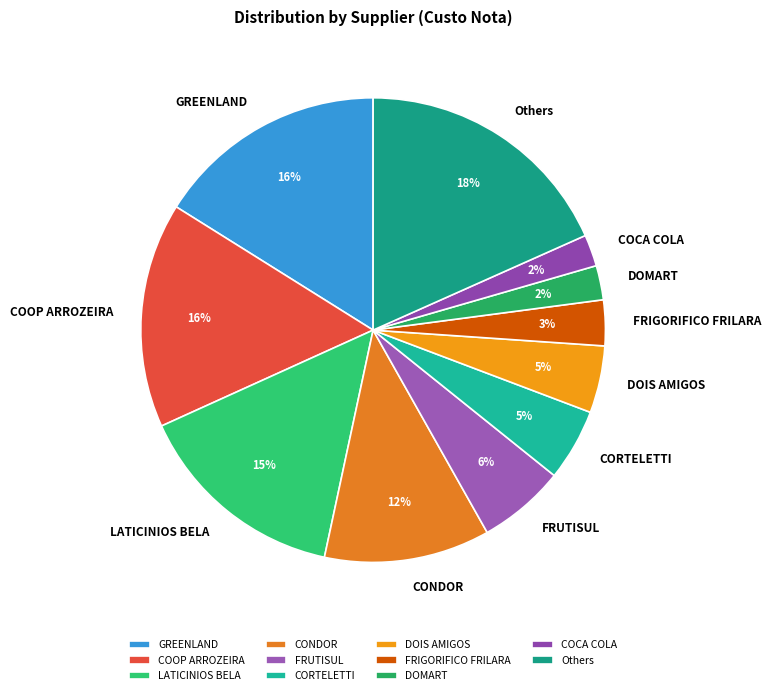

Does FRUTISUL represent more than half of the total?

No